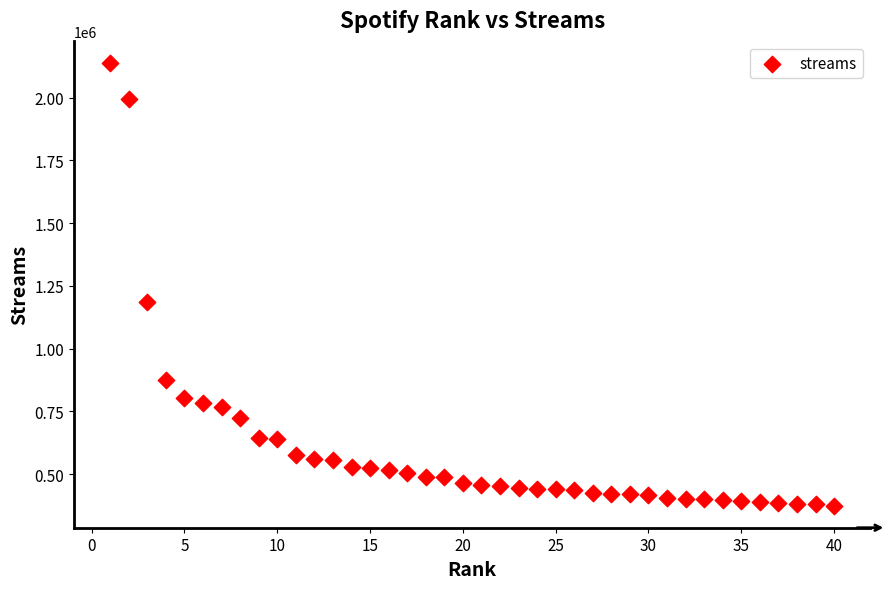

What Y value in the scatter plot is closest to 1256186?

1185374